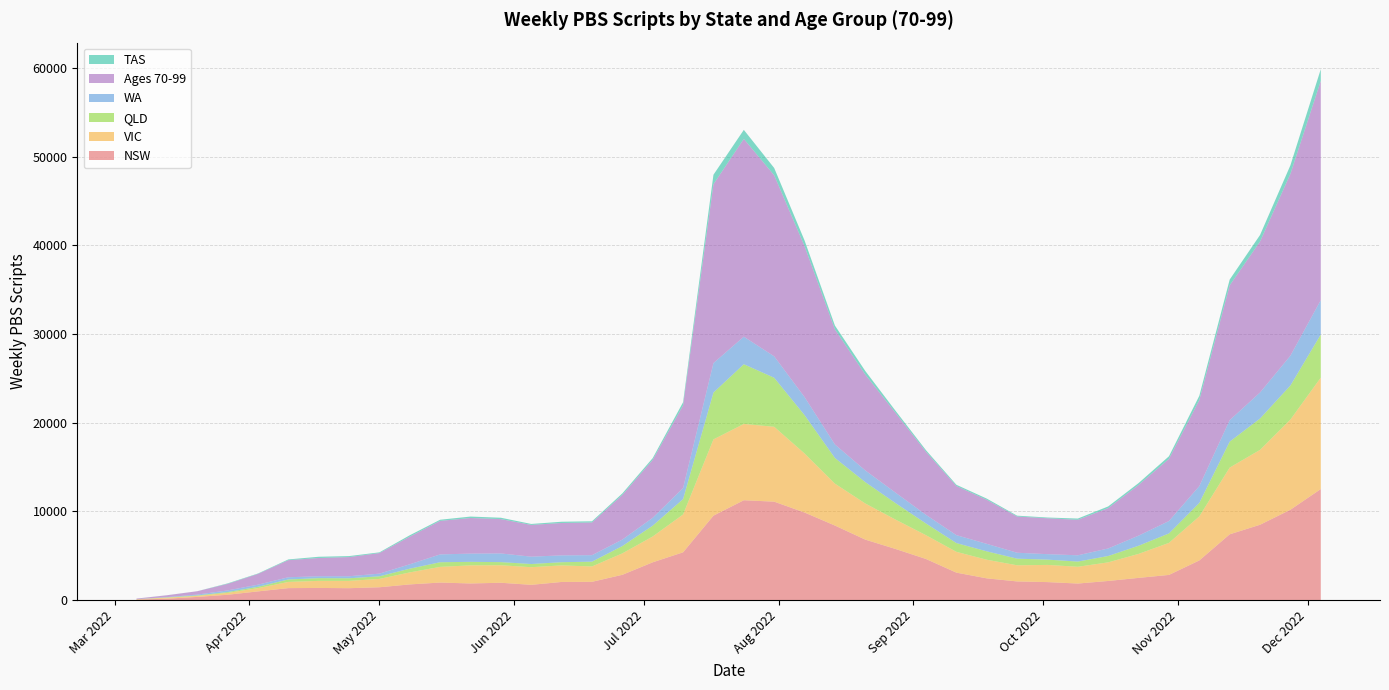

Reading left to right, extract all data points from this chart.

NSW: 2022-03-06=56	2022-03-13=157	2022-03-20=358	2022-03-27=600	2022-04-03=980	2022-04-10=1349	2022-04-17=1370	2022-04-24=1342	2022-05-01=1446	2022-05-08=1767	2022-05-15=1977	2022-05-22=1874	2022-05-29=1954	2022-06-05=1719	2022-06-12=2044	2022-06-19=2059	2022-06-26=2851	2022-07-03=4261	2022-07-10=5388	2022-07-17=9522	2022-07-24=11260	2022-07-31=11100	2022-08-07=9876	2022-08-14=8406	2022-08-21=6820	2022-08-28=5761	2022-09-04=4633	2022-09-11=3096	2022-09-18=2450	2022-09-25=2104	2022-10-02=2028	2022-10-09=1866	2022-10-16=2156	2022-10-23=2504	2022-10-30=2838	2022-11-06=4472	2022-11-13=7418	2022-11-20=8496	2022-11-27=10190	2022-12-04=12520
VIC: 2022-03-06=37	2022-03-13=114	2022-03-20=115	2022-03-27=211	2022-04-03=369	2022-04-10=698	2022-04-17=797	2022-04-24=825	2022-05-01=942	2022-05-08=1356	2022-05-15=1769	2022-05-22=2041	2022-05-29=1973	2022-06-05=1991	2022-06-12=1867	2022-06-19=1734	2022-06-26=2418	2022-07-03=2912	2022-07-10=4270	2022-07-17=8602	2022-07-24=8605	2022-07-31=8446	2022-08-07=6657	2022-08-14=4728	2022-08-21=4075	2022-08-28=3310	2022-09-04=2682	2022-09-11=2347	2022-09-18=2102	2022-09-25=1820	2022-10-02=1939	2022-10-09=1891	2022-10-16=2100	2022-10-23=2706	2022-10-30=3614	2022-11-06=4969	2022-11-13=7526	2022-11-20=8445	2022-11-27=10170	2022-12-04=12570
QLD: 2022-03-06=5	2022-03-13=33	2022-03-20=50	2022-03-27=92	2022-04-03=149	2022-04-10=279	2022-04-17=306	2022-04-24=292	2022-05-01=295	2022-05-08=419	2022-05-15=523	2022-05-22=398	2022-05-29=354	2022-06-05=358	2022-06-12=361	2022-06-19=541	2022-06-26=826	2022-07-03=1222	2022-07-10=1732	2022-07-17=5281	2022-07-24=6736	2022-07-31=5529	2022-08-07=4328	2022-08-14=2895	2022-08-21=2409	2022-08-28=1857	2022-09-04=1322	2022-09-11=988	2022-09-18=946	2022-09-25=747	2022-10-02=596	2022-10-09=586	2022-10-16=718	2022-10-23=919	2022-10-30=1066	2022-11-06=1518	2022-11-13=2925	2022-11-20=3536	2022-11-27=3840	2022-12-04=4862
WA: 2022-03-06=7	2022-03-13=31	2022-03-20=96	2022-03-27=187	2022-04-03=240	2022-04-10=248	2022-04-17=215	2022-04-24=229	2022-05-01=300	2022-05-08=496	2022-05-15=883	2022-05-22=928	2022-05-29=979	2022-06-05=828	2022-06-12=770	2022-06-19=731	2022-06-26=729	2022-07-03=888	2022-07-10=1247	2022-07-17=3325	2022-07-24=3104	2022-07-31=2415	2022-08-07=2035	2022-08-14=1522	2022-08-21=1318	2022-08-28=1176	2022-09-04=975	2022-09-11=892	2022-09-18=844	2022-09-25=668	2022-10-02=616	2022-10-09=708	2022-10-16=848	2022-10-23=1138	2022-10-30=1397	2022-11-06=1895	2022-11-13=2425	2022-11-20=2934	2022-11-27=3364	2022-12-04=3879
Ages 70-99: 2022-03-06=63	2022-03-13=206	2022-03-20=378	2022-03-27=736	2022-04-03=1212	2022-04-10=1927	2022-04-17=2057	2022-04-24=2162	2022-05-01=2318	2022-05-08=3118	2022-05-15=3781	2022-05-22=4016	2022-05-29=3873	2022-06-05=3581	2022-06-12=3653	2022-06-19=3688	2022-06-26=5041	2022-07-03=6535	2022-07-10=9329	2022-07-17=20170	2022-07-24=22310	2022-07-31=20420	2022-08-07=17020	2022-08-14=12980	2022-08-21=10810	2022-08-28=8990	2022-09-04=7111	2022-09-11=5542	2022-09-18=4966	2022-09-25=4084	2022-10-02=4047	2022-10-09=4003	2022-10-16=4555	2022-10-23=5717	2022-10-30=7011	2022-11-06=9703	2022-11-13=15200	2022-11-20=17030	2022-11-27=20510	2022-12-04=24730
TAS: 2022-03-06=1	2022-03-13=6	2022-03-20=4	2022-03-27=57	2022-04-03=48	2022-04-10=84	2022-04-17=140	2022-04-24=112	2022-05-01=83	2022-05-08=156	2022-05-15=129	2022-05-22=162	2022-05-29=154	2022-06-05=108	2022-06-12=141	2022-06-19=133	2022-06-26=168	2022-07-03=197	2022-07-10=352	2022-07-17=1071	2022-07-24=1017	2022-07-31=822	2022-08-07=642	2022-08-14=429	2022-08-21=405	2022-08-28=236	2022-09-04=179	2022-09-11=138	2022-09-18=136	2022-09-25=97	2022-10-02=85	2022-10-09=142	2022-10-16=186	2022-10-23=212	2022-10-30=293	2022-11-06=483	2022-11-13=652	2022-11-20=736	2022-11-27=964	2022-12-04=1316